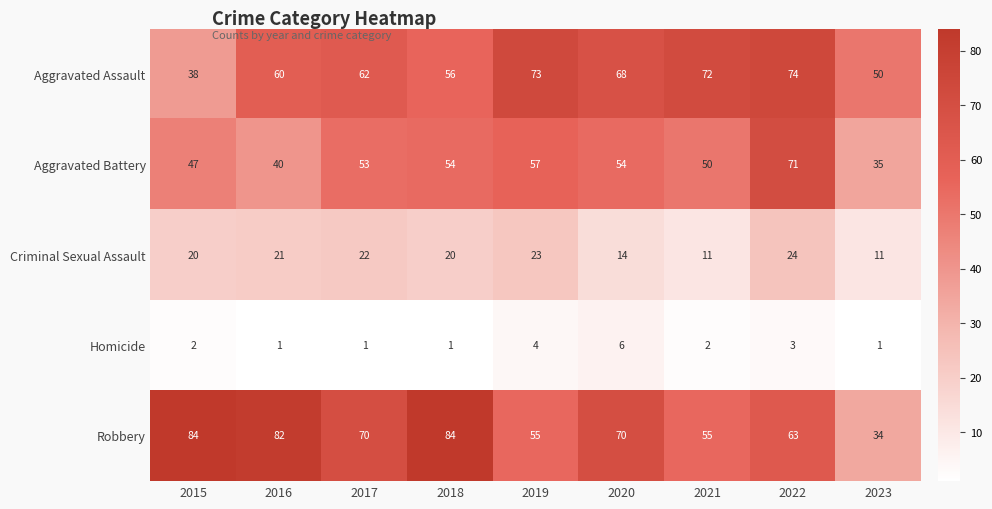

What value does the Aggravated Assault series have at 2019?

73